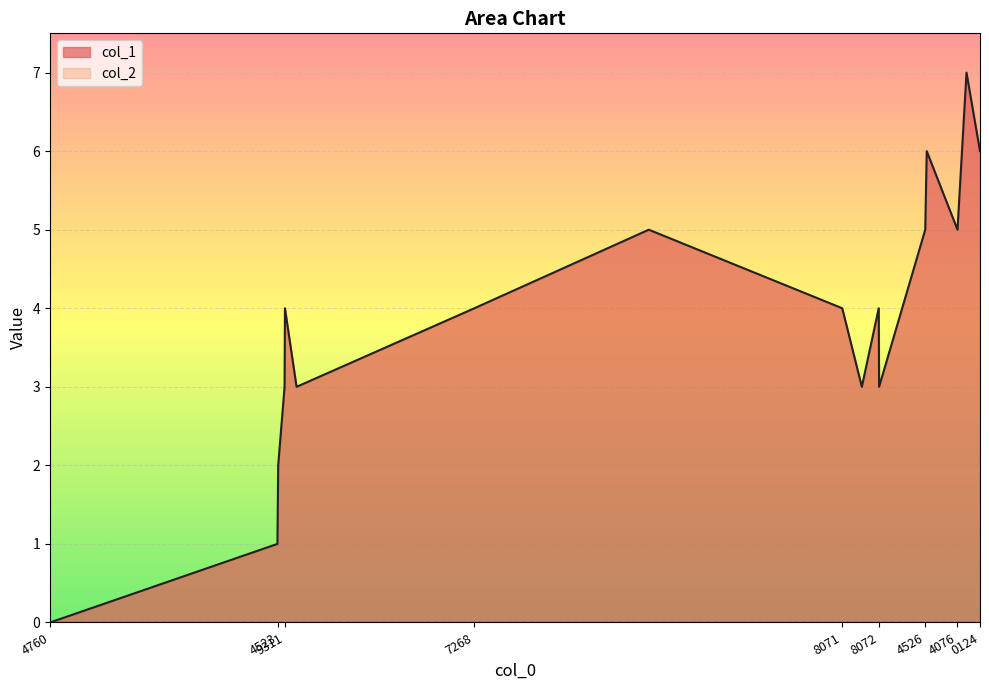

What is the difference between the highest and lowest values at 7268?

4